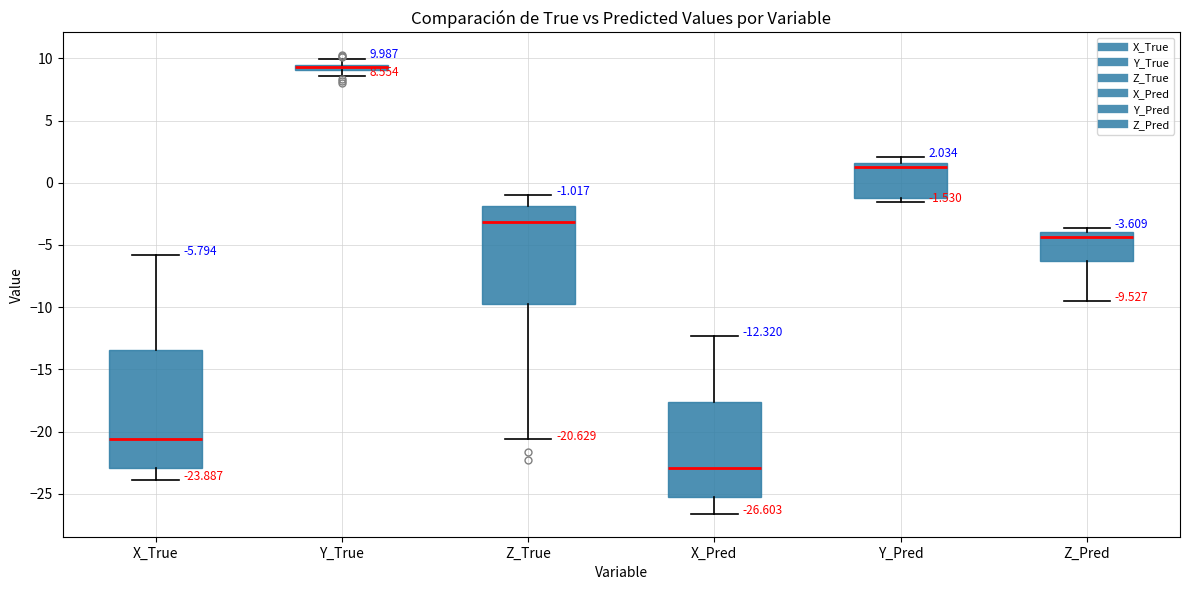

Which box is the tallest, from its lower edge to its upper edge?

X_True